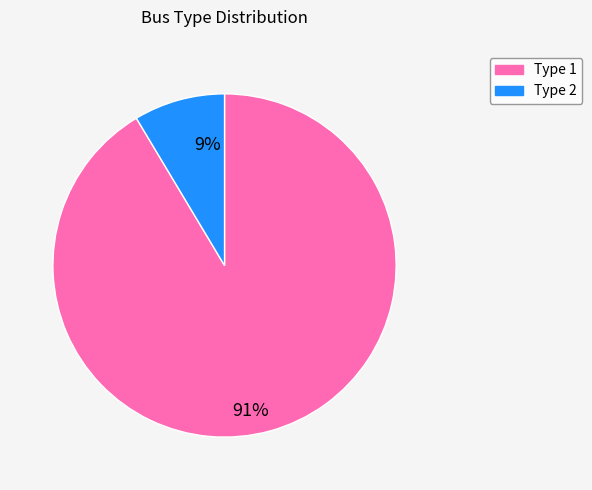

How many segments does this pie chart have?

2